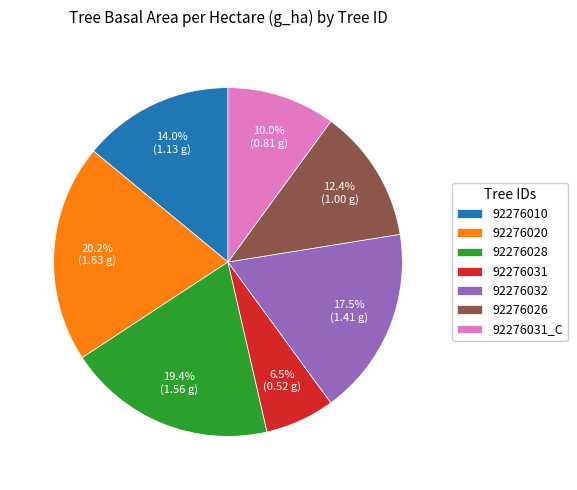

Rank the categories by value from highest to lowest.

92276020, 92276028, 92276032, 92276010, 92276026, 92276031_C, 92276031